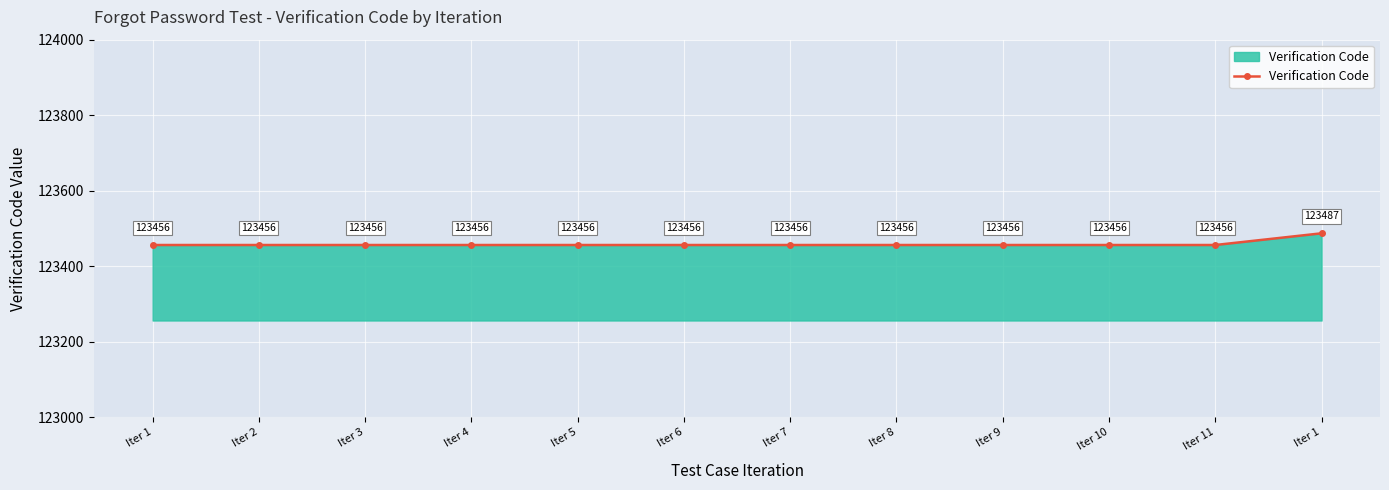

How many lines are shown in the chart?

1